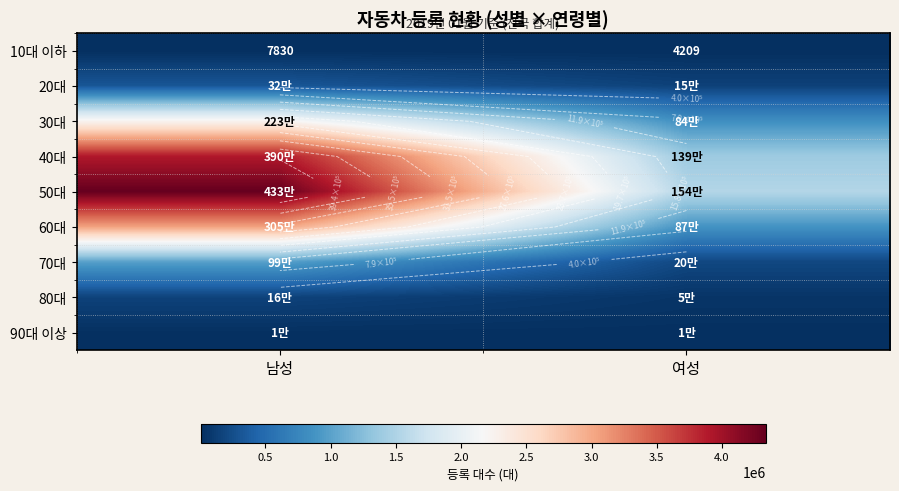

The 20대 series shows 46880 at 여성. True or false?

False